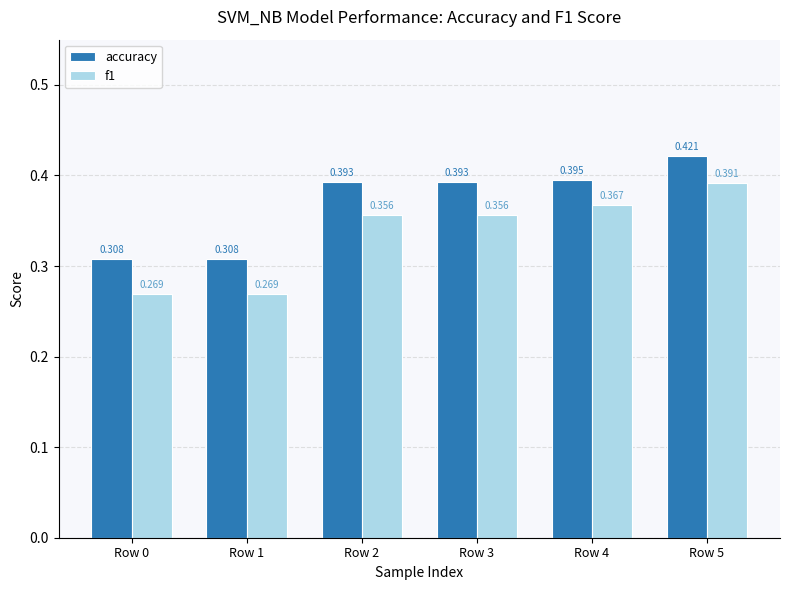

Is the value of f1 at Row 4 greater than the value of accuracy at Row 4?

No